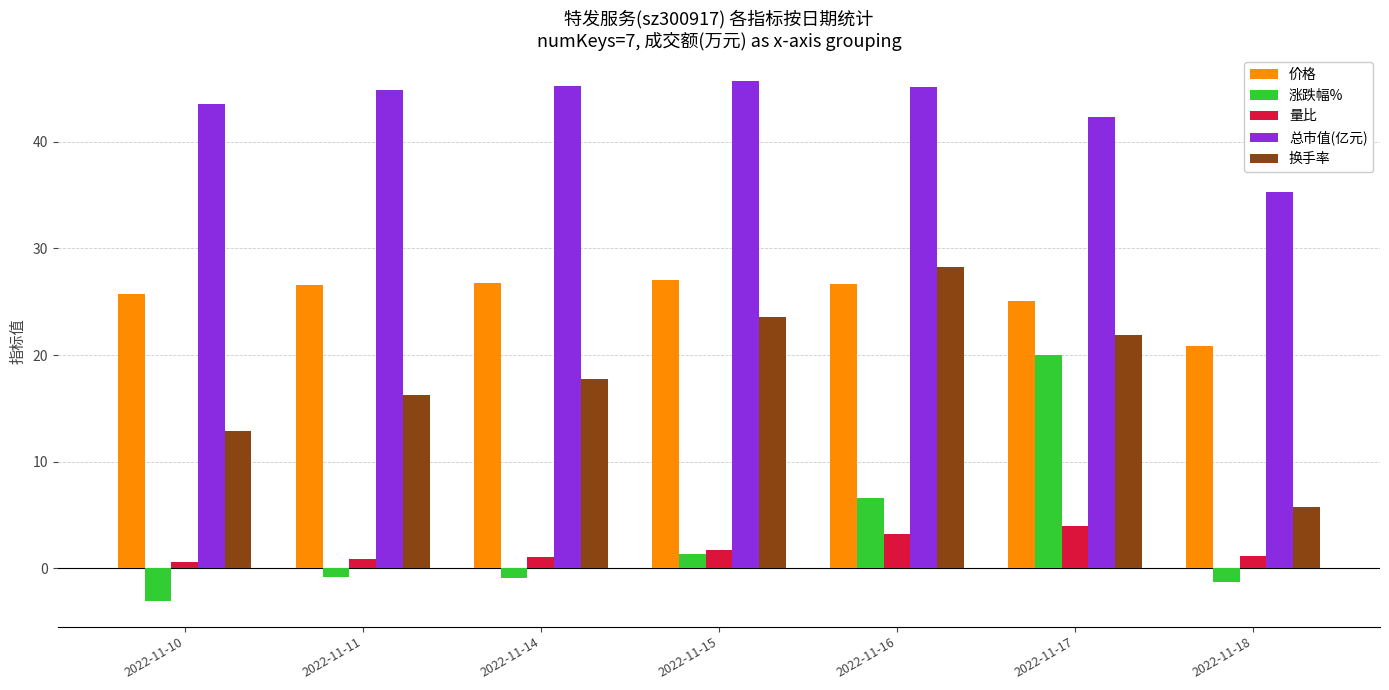

Between 2022-11-11 and 2022-11-15, which series saw the biggest shift?

换手率